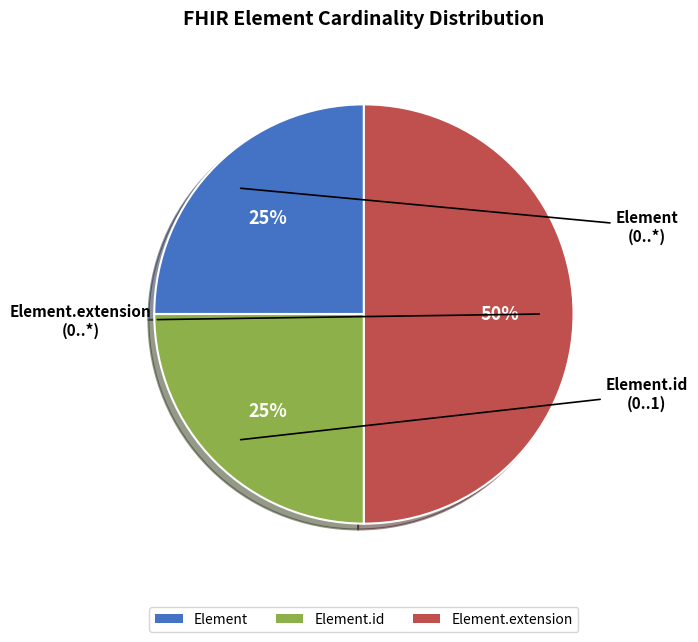

The Element.extension slice represents 91% of the pie. True or false?

False